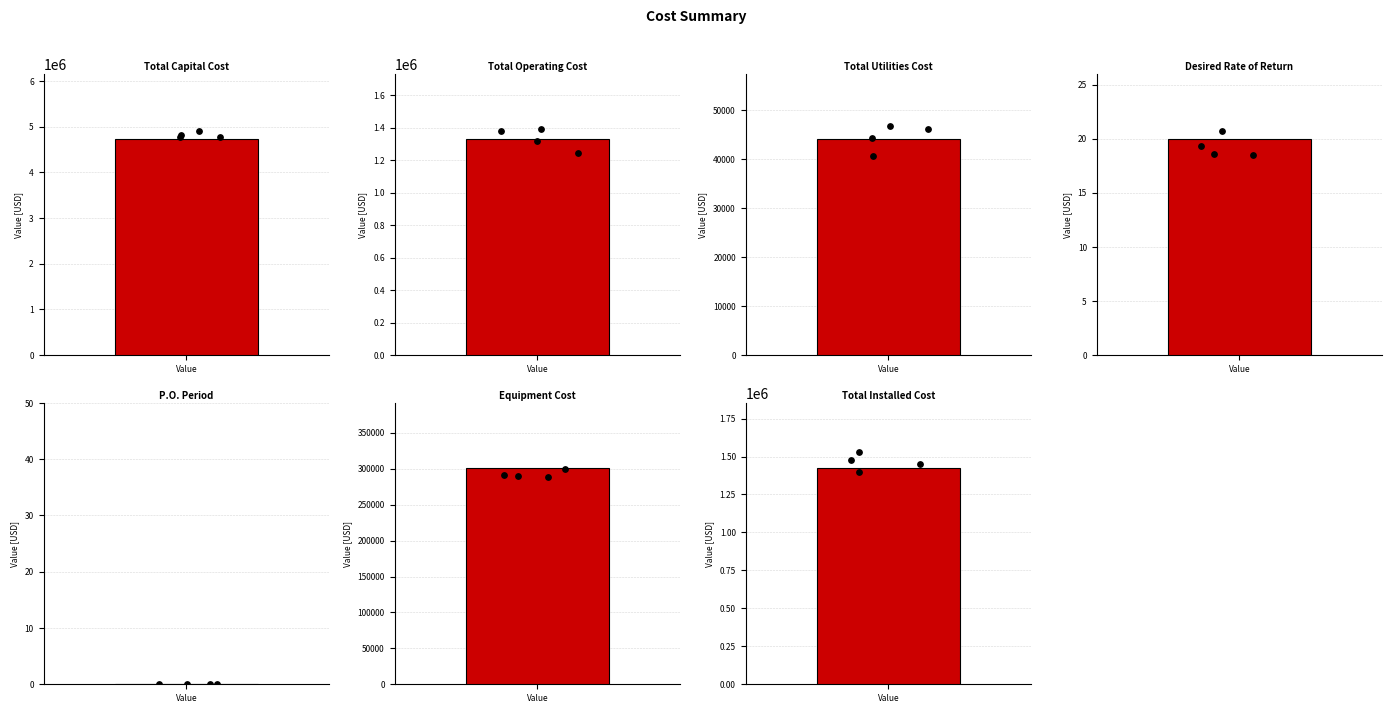

What is the change in value from Total Capital Cost to Equipment Cost?

-4435790.0